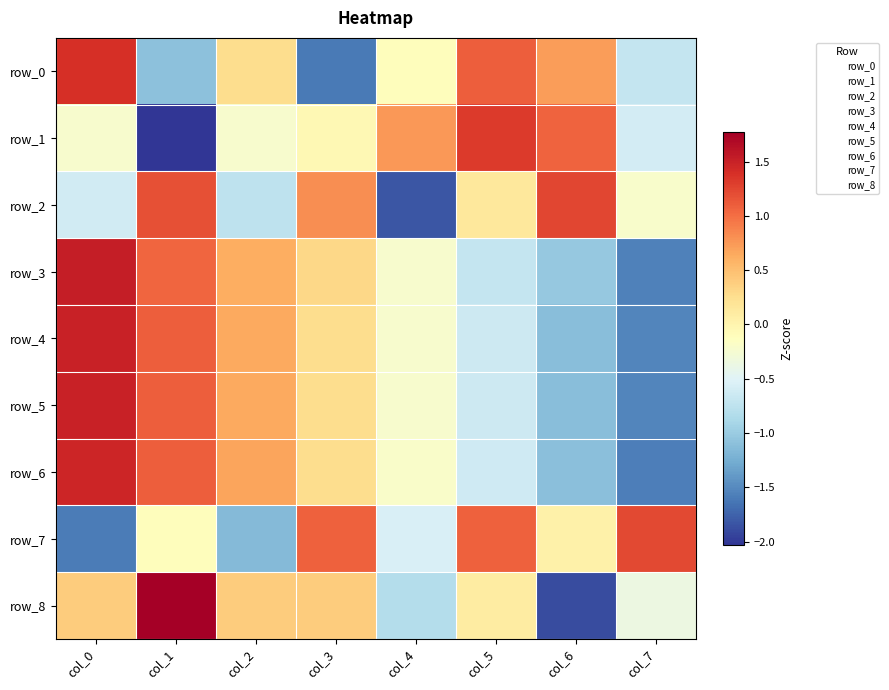

Is it true that row_1 equals 1.3 at col_5?

True